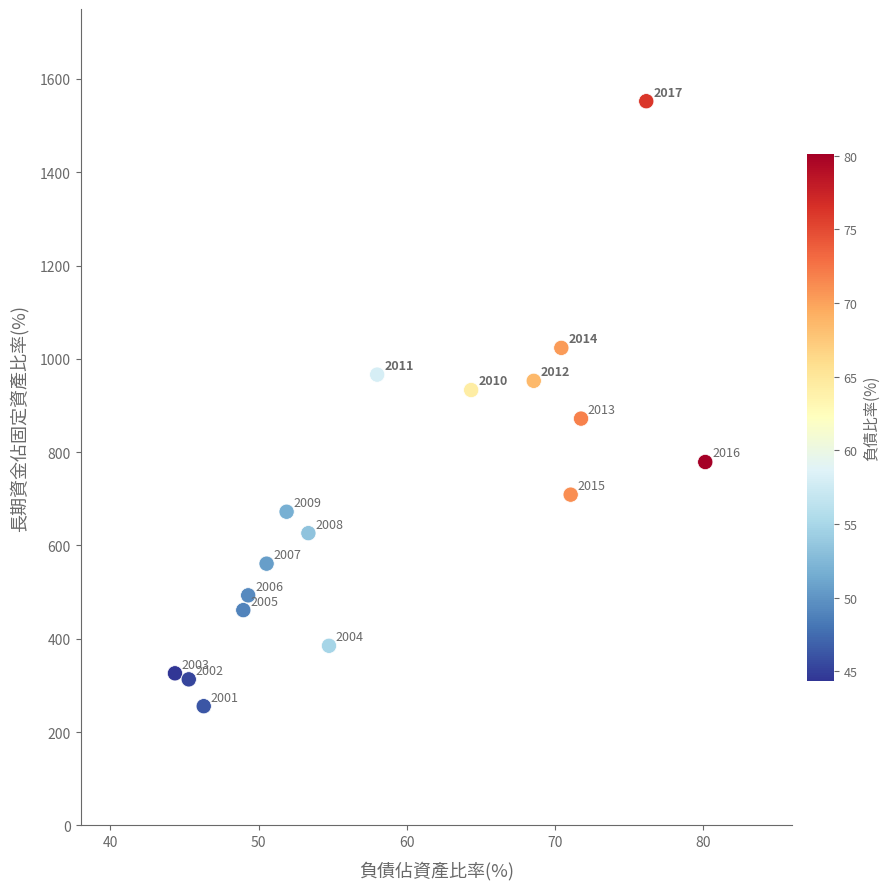

What Y value in the scatter plot is closest to 903?

933.2